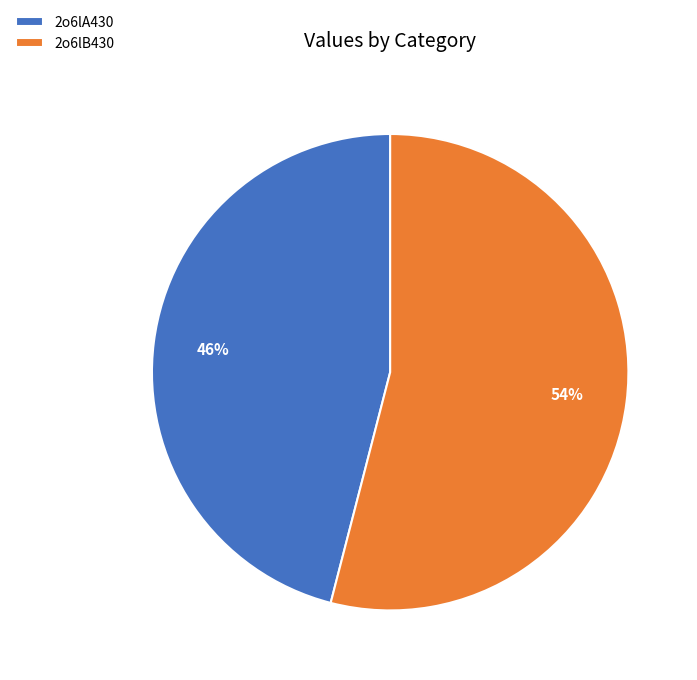

Which category has the biggest portion of the pie?

2o6lB430